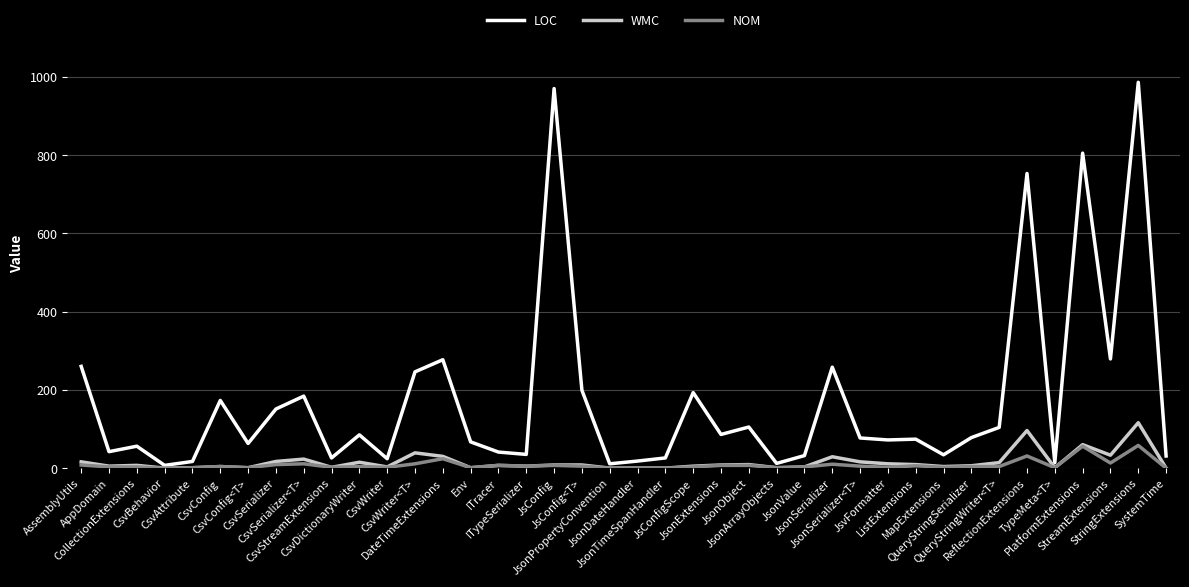

What is the total value across all series at ListExtensions?

89